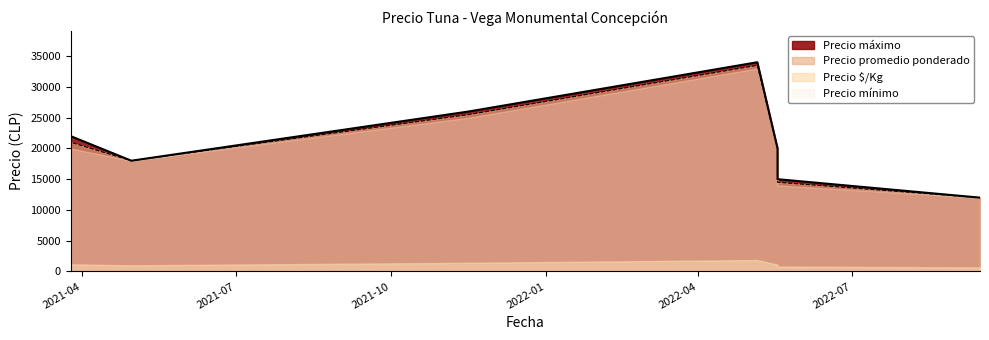

Which series has the largest total across all categories?

Precio máximo